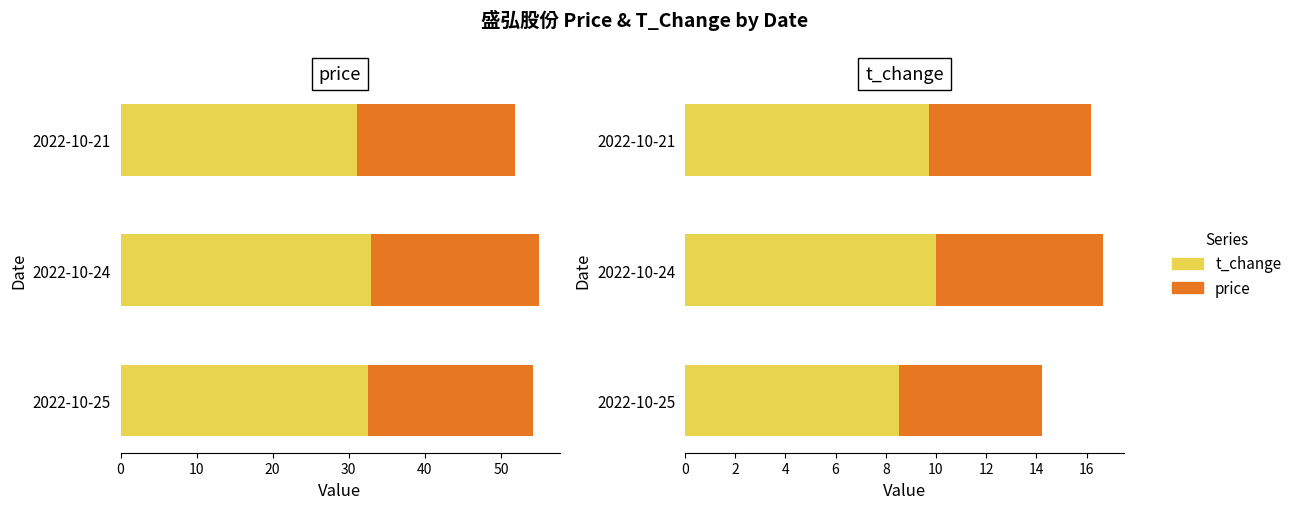

What is the maximum value for t_change?

10.0